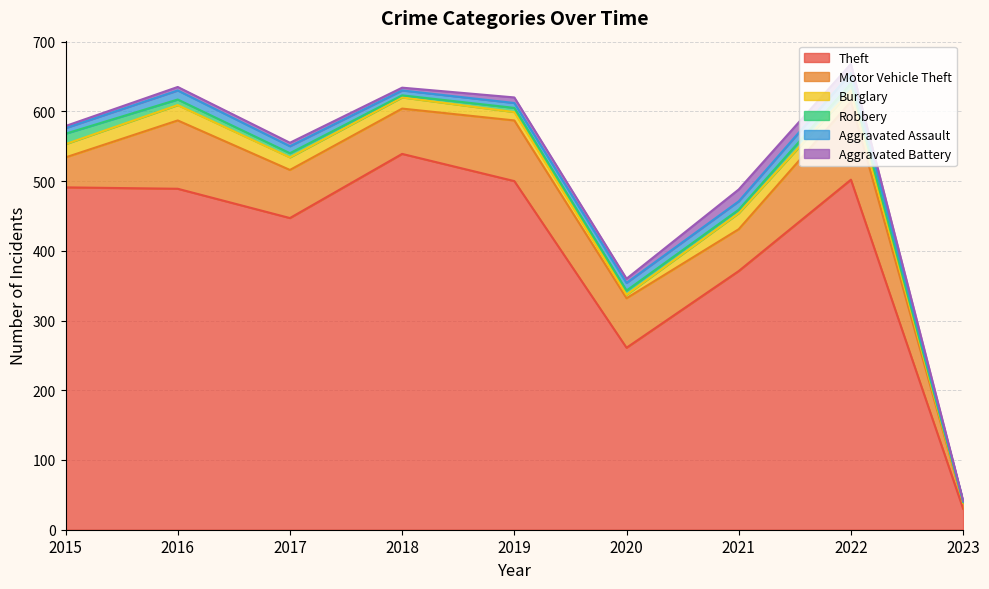

What is the value of the Theft point at the 8th from the left?

502